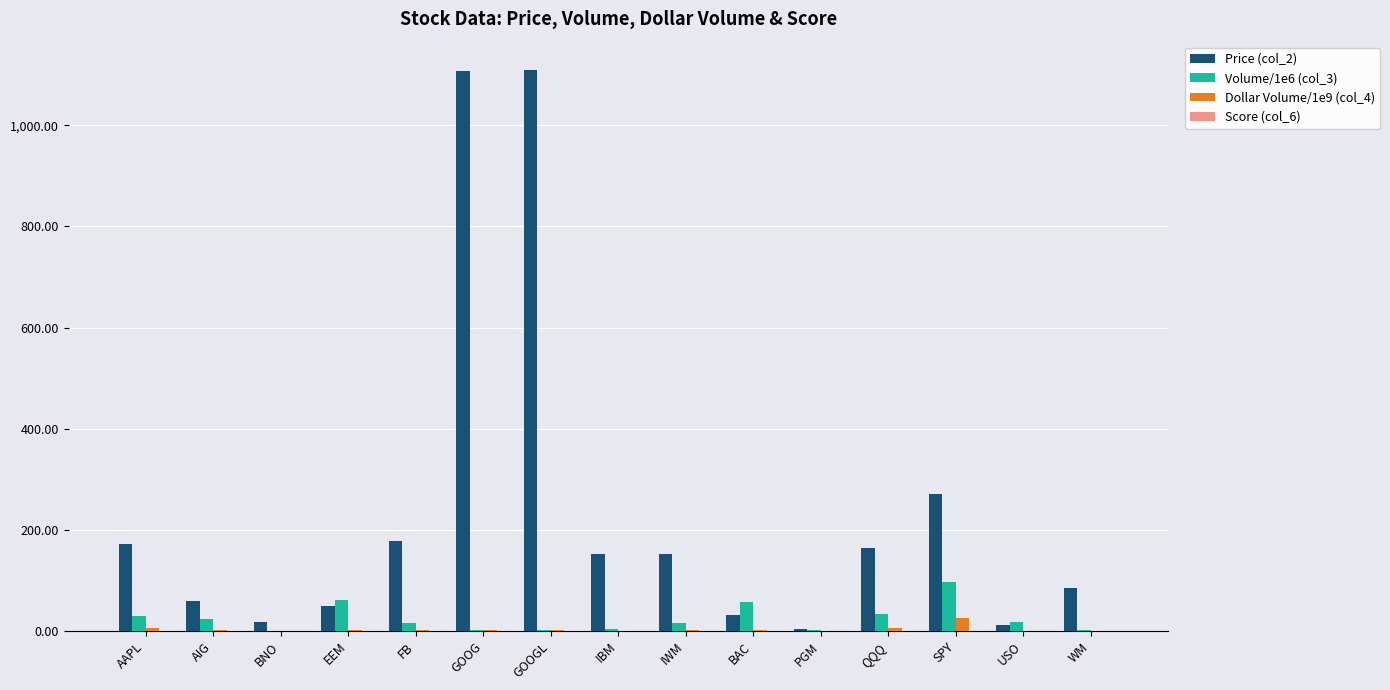

What is the sum of the Price (col_2) values at WM and IBM?

237.7